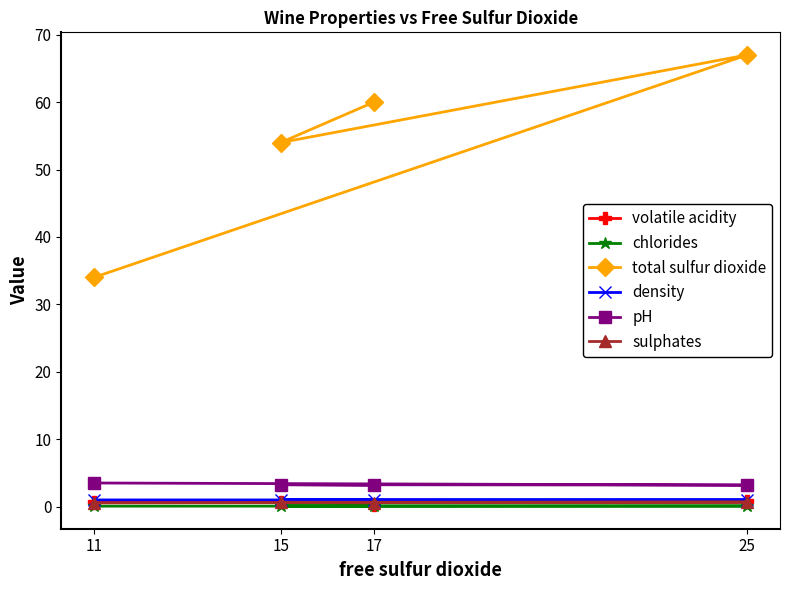

At 25, list the series in order from smallest to largest.

chlorides, sulphates, volatile acidity, density, pH, total sulfur dioxide